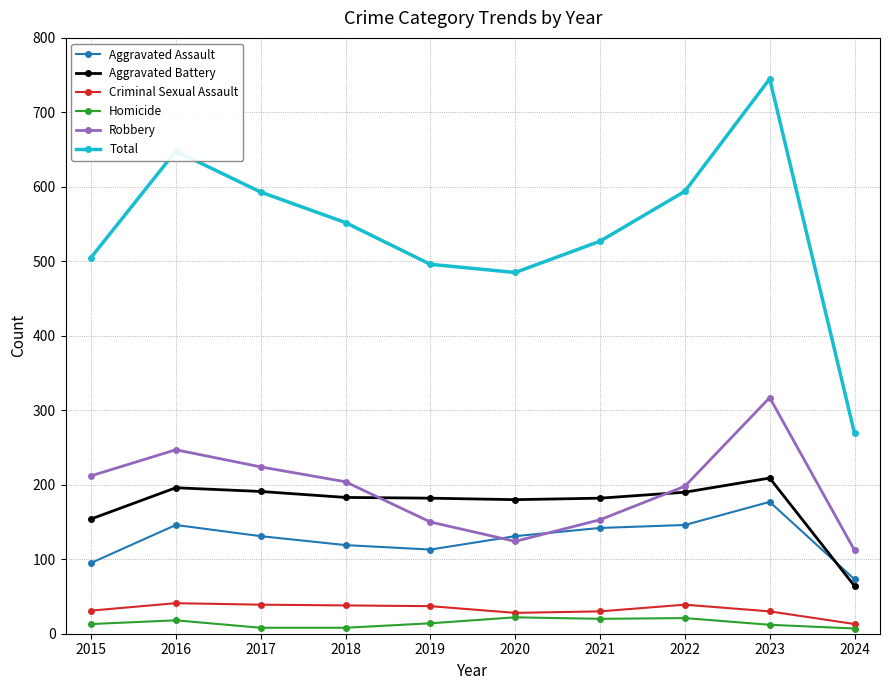

At which label is Aggravated Battery closest to 136?

2015